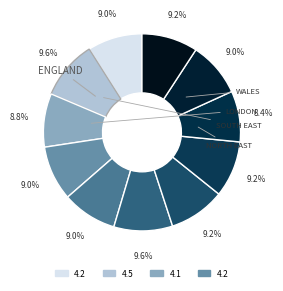

Rank the categories by value from lowest to highest.

London, North East, England, North West, Yorkshire and The Humber, South East, West Midlands, East of England, South West, Wales, East Midlands